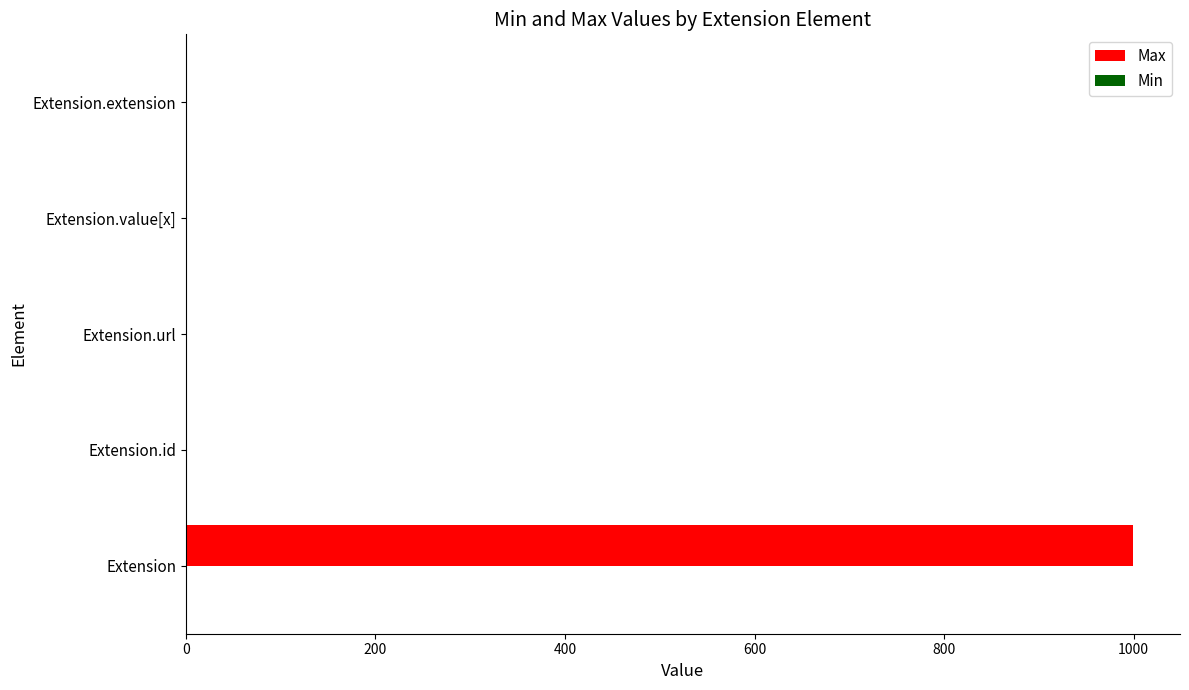

What is the maximum value shown in the chart?

999